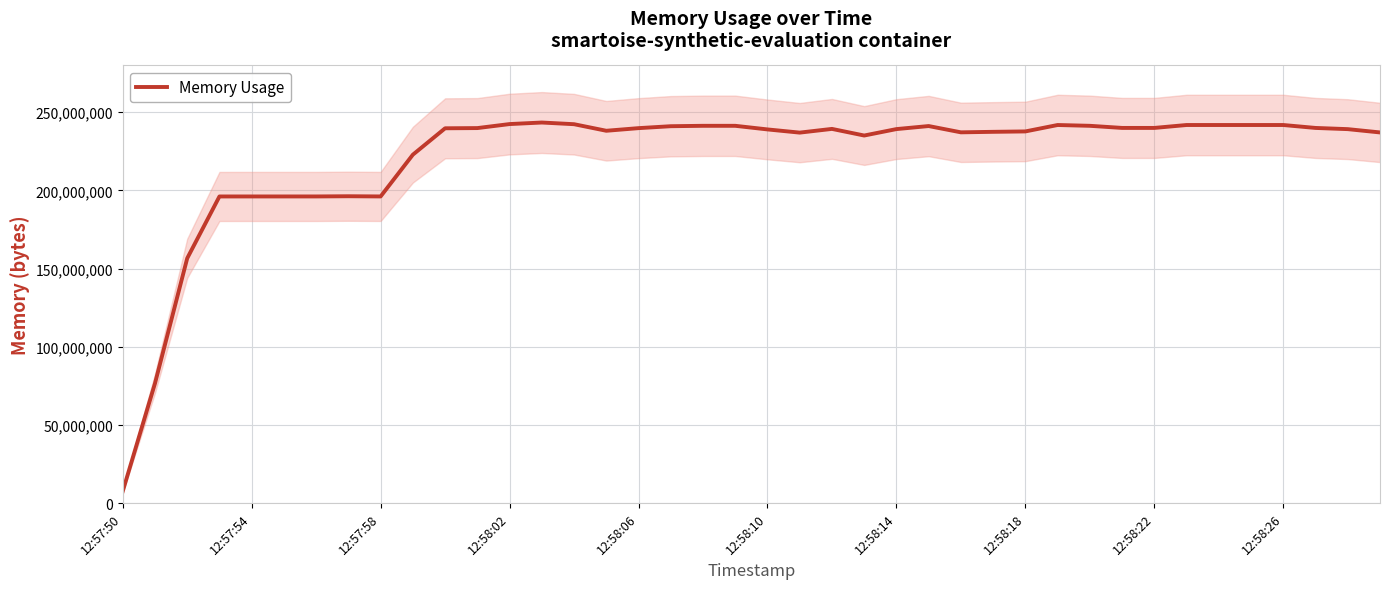

Which category has the lowest value in the Memory Usage series?

12:57:50